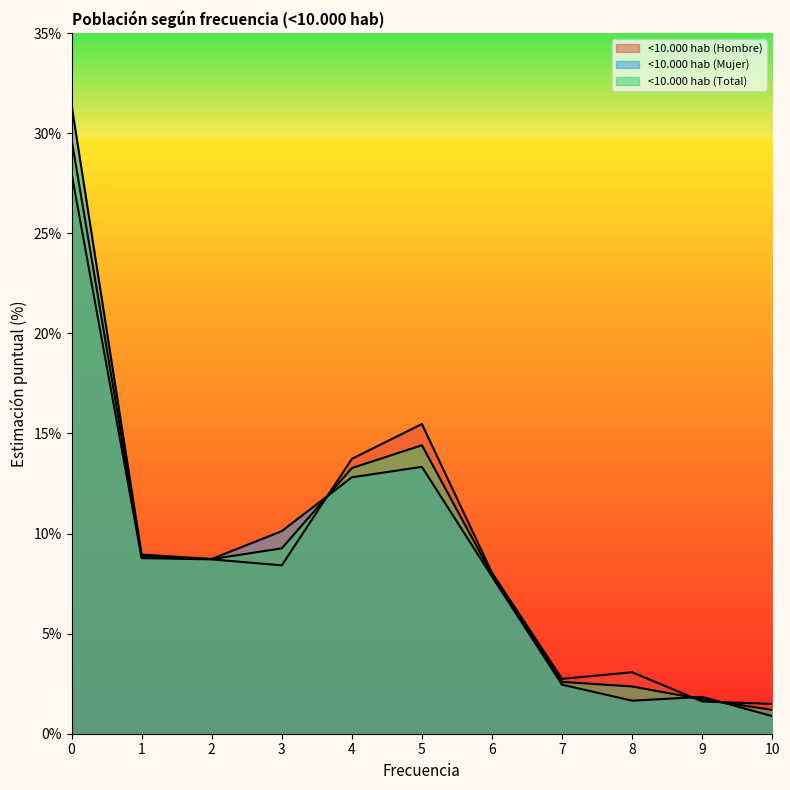

At how many categories does at least one series exceed 19?

1